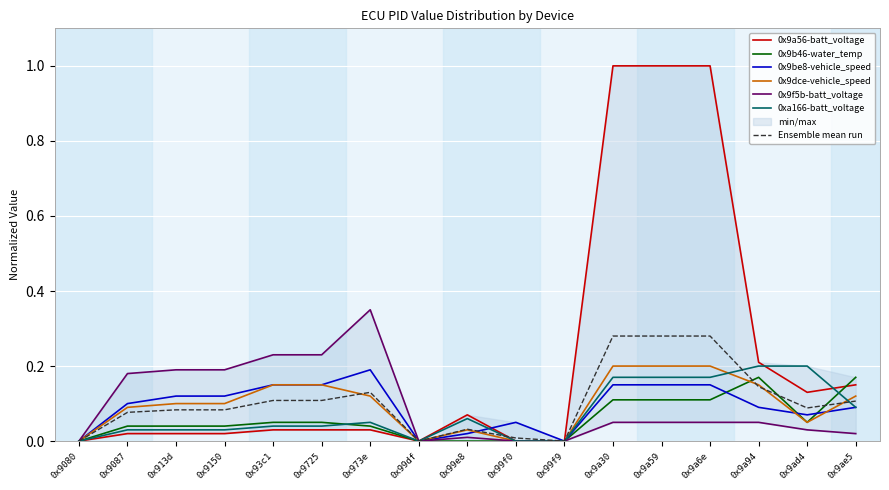

True or false: 0x9be8-vehicle_speed and 0xa166-batt_voltage cross at least once.

True